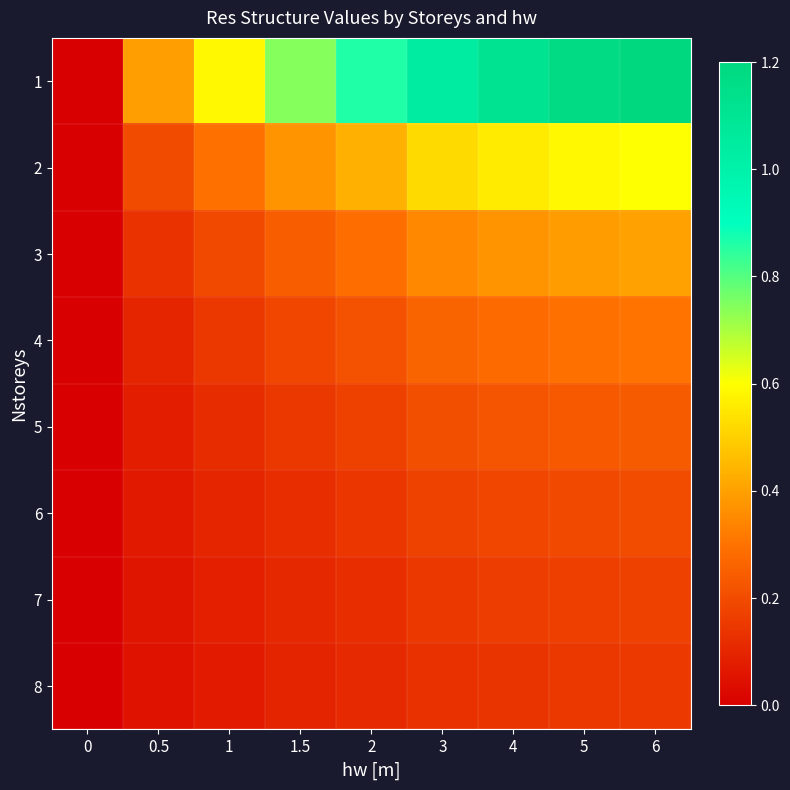

Reading left to right, transcribe all the data shown in this chart.

1: 0=0.0	0.5=0.4	1=0.6	1.5=0.7	2=0.9	3=1.0	4=1.1	5=1.2	6=1.2
2: 0=0.0	0.5=0.2	1=0.3	1.5=0.4	2=0.4	3=0.5	4=0.6	5=0.6	6=0.6
3: 0=0.0	0.5=0.1	1=0.2	1.5=0.2	2=0.3	3=0.3	4=0.4	5=0.4	6=0.4
4: 0=0.0	0.5=0.1	1=0.1	1.5=0.2	2=0.2	3=0.3	4=0.3	5=0.3	6=0.3
5: 0=0.0	0.5=0.1	1=0.1	1.5=0.1	2=0.2	3=0.2	4=0.2	5=0.2	6=0.2
6: 0=0.0	0.5=0.1	1=0.1	1.5=0.1	2=0.1	3=0.2	4=0.2	5=0.2	6=0.2
7: 0=0.0	0.5=0.1	1=0.1	1.5=0.1	2=0.1	3=0.1	4=0.2	5=0.2	6=0.2
8: 0=0.0	0.5=0.0	1=0.1	1.5=0.1	2=0.1	3=0.1	4=0.1	5=0.1	6=0.1